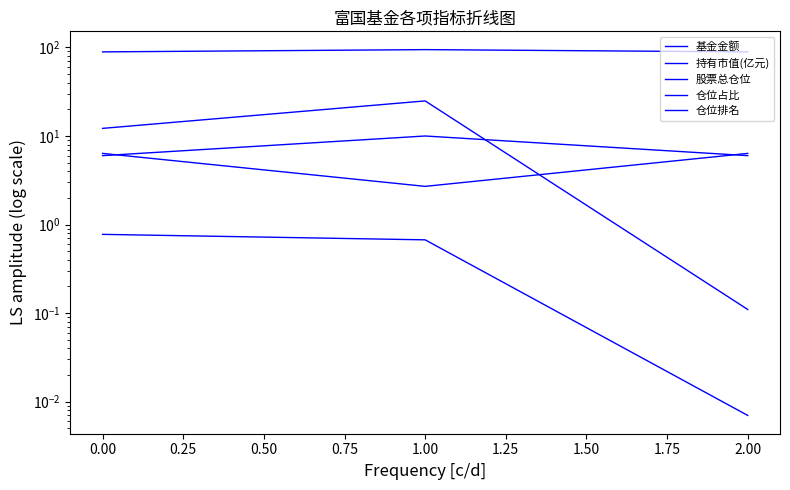

At 2.00, list the series in order from smallest to largest.

持有市值(亿元), 基金金额, 仓位排名, 仓位占比, 股票总仓位